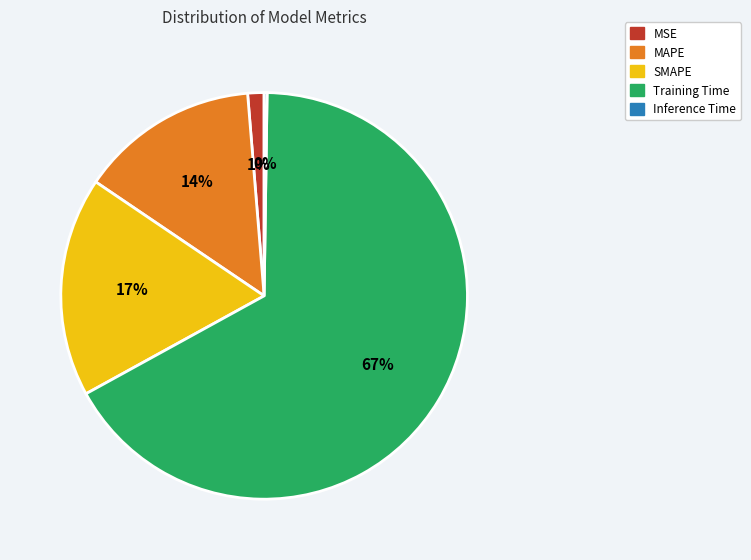

Combined, do MSE and SMAPE account for over 50%?

No